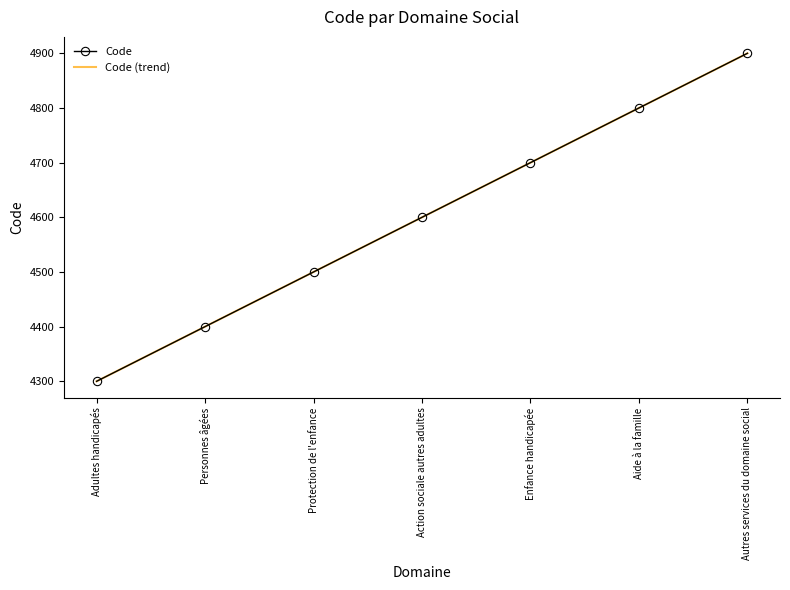

What is the smallest value displayed?

4300